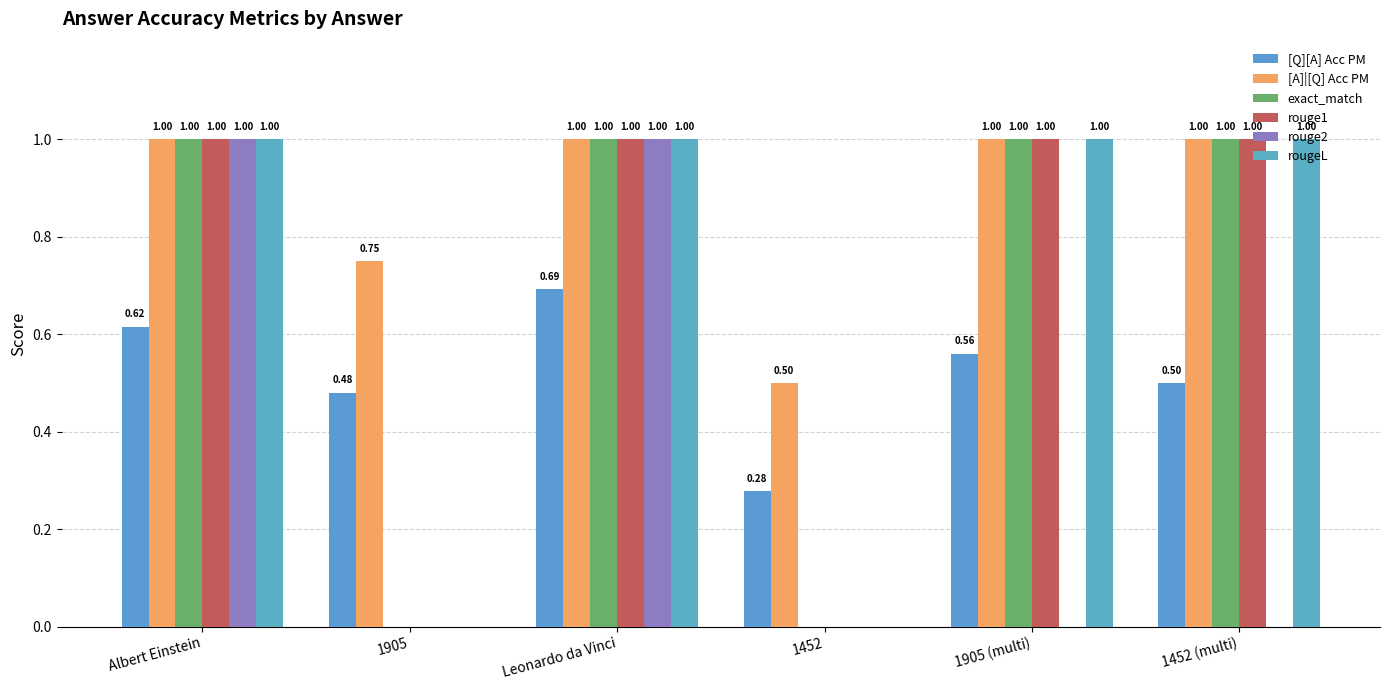

How many distinct data groups are displayed?

6